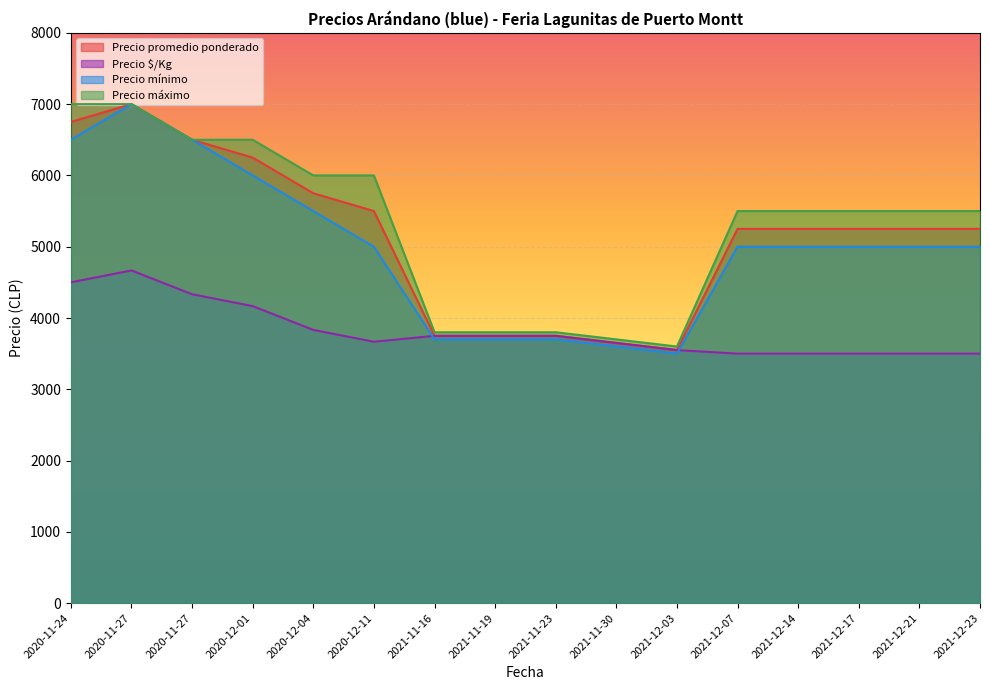

How many series are shown in this chart?

4